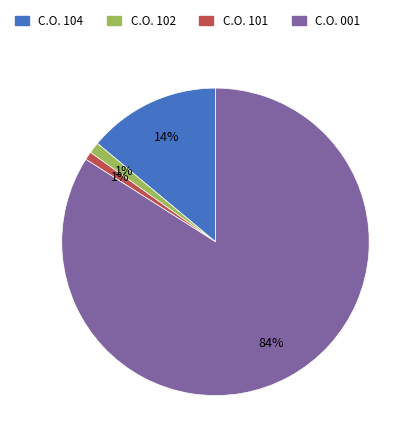

To the nearest percent, what is the average slice percentage?

25%